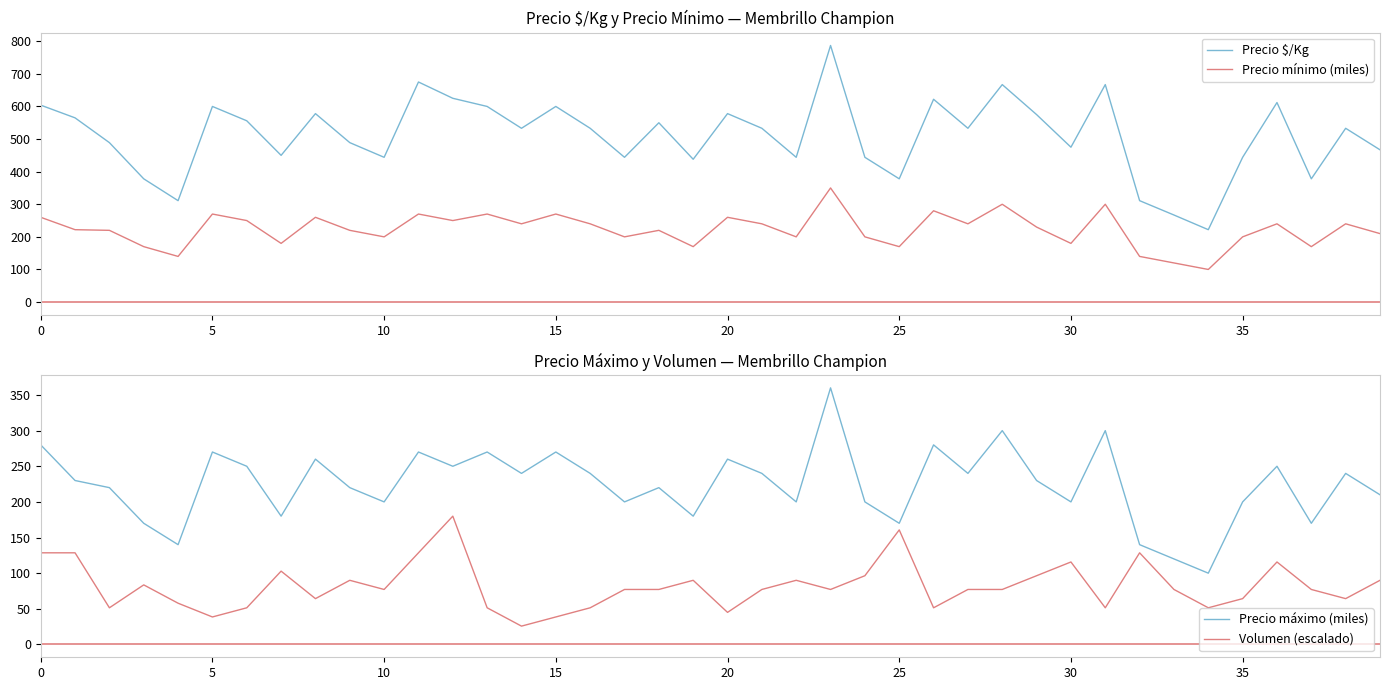

What is the label of the 5th point from the right?

35